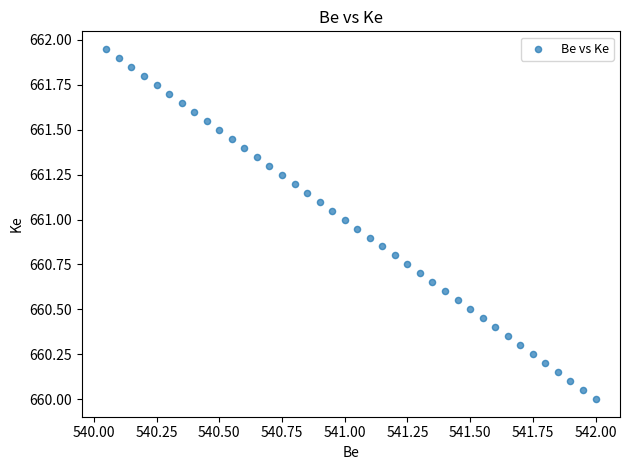

What is the range of X values (max minus min)?

2.0